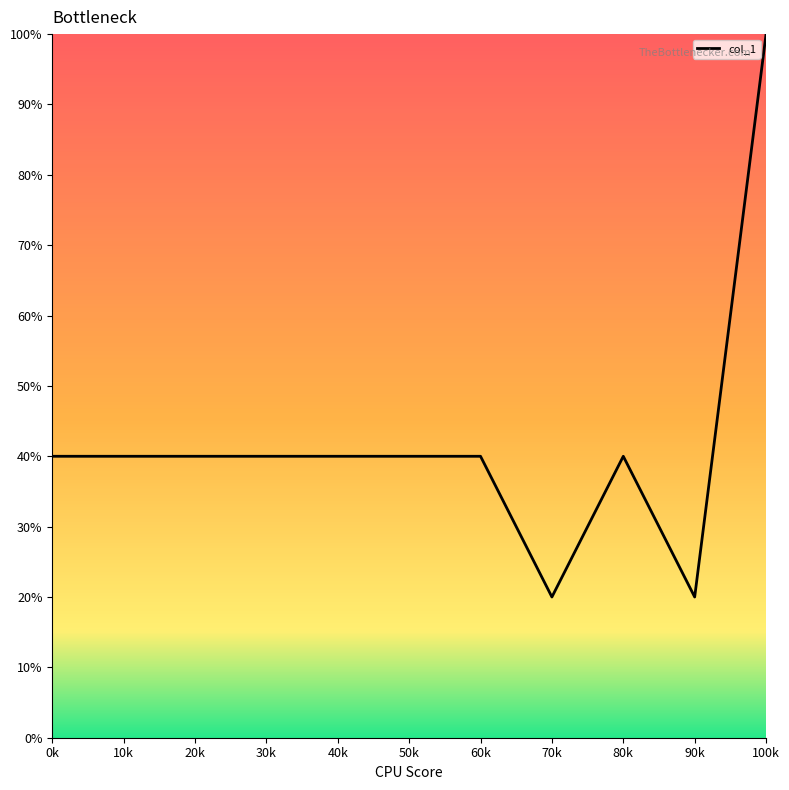

What is the ratio of the value at 20k to the value at 50k?

1.0